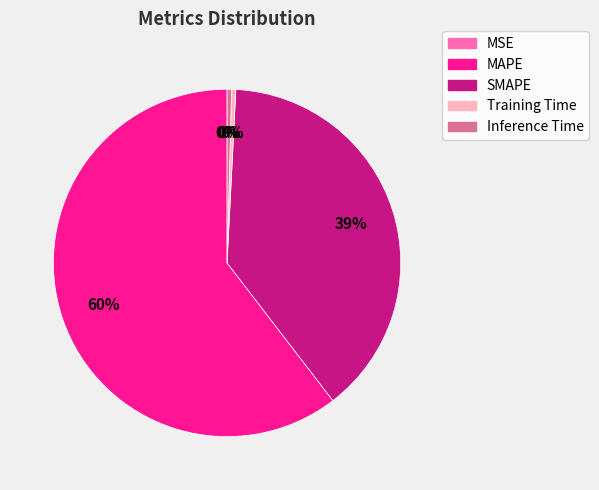

True or false: Inference Time accounts for 0% of the total.

True